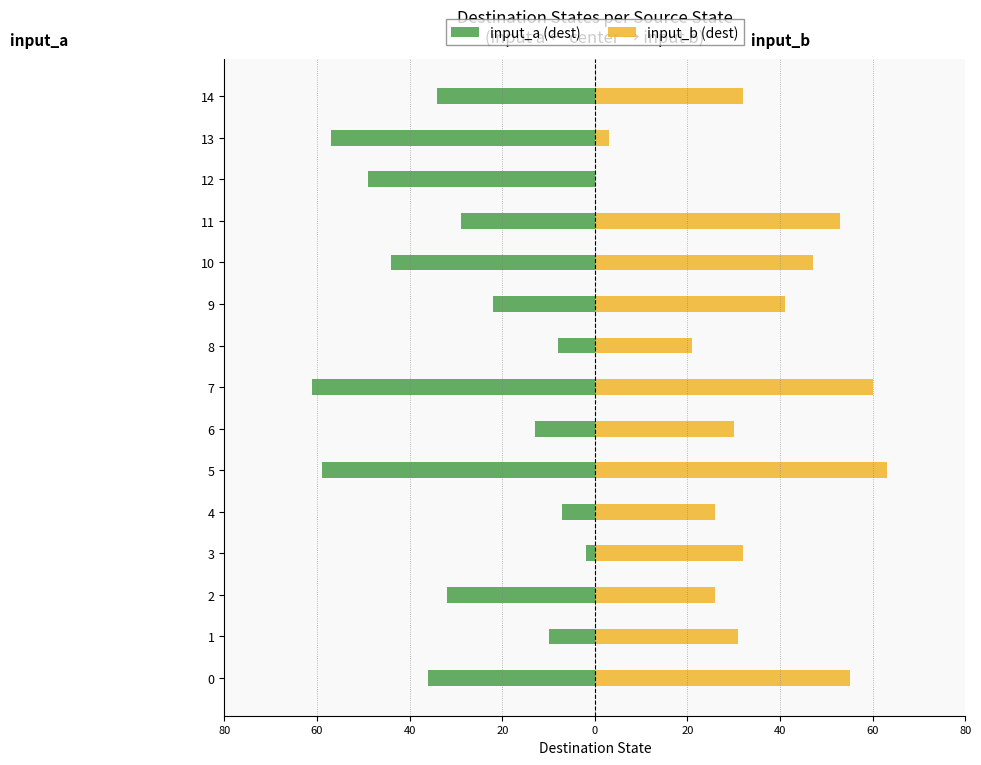

Which series has the largest range (max minus min)?

input_b (dest)